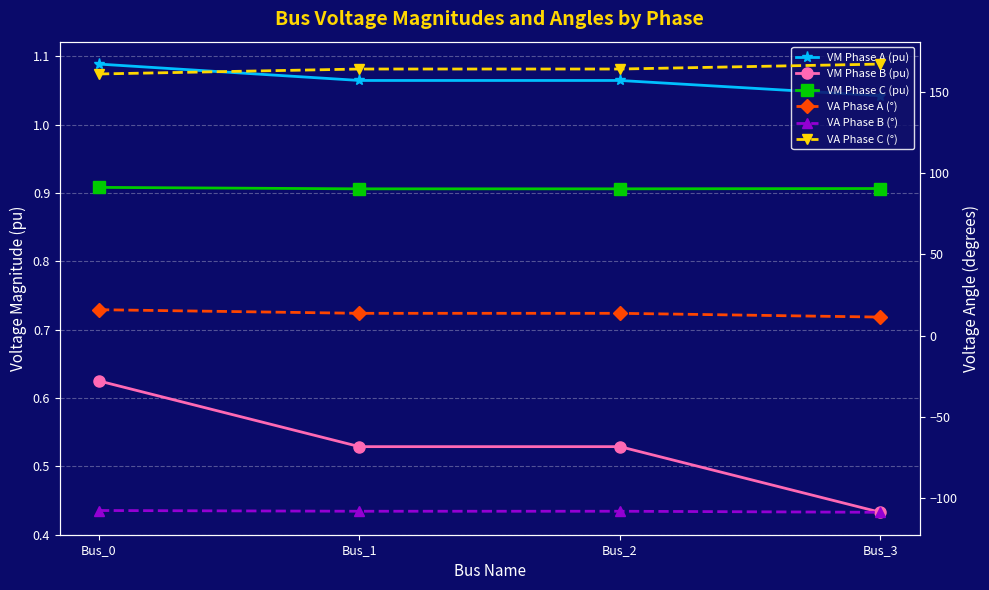

Count the number of data series in this chart.

6